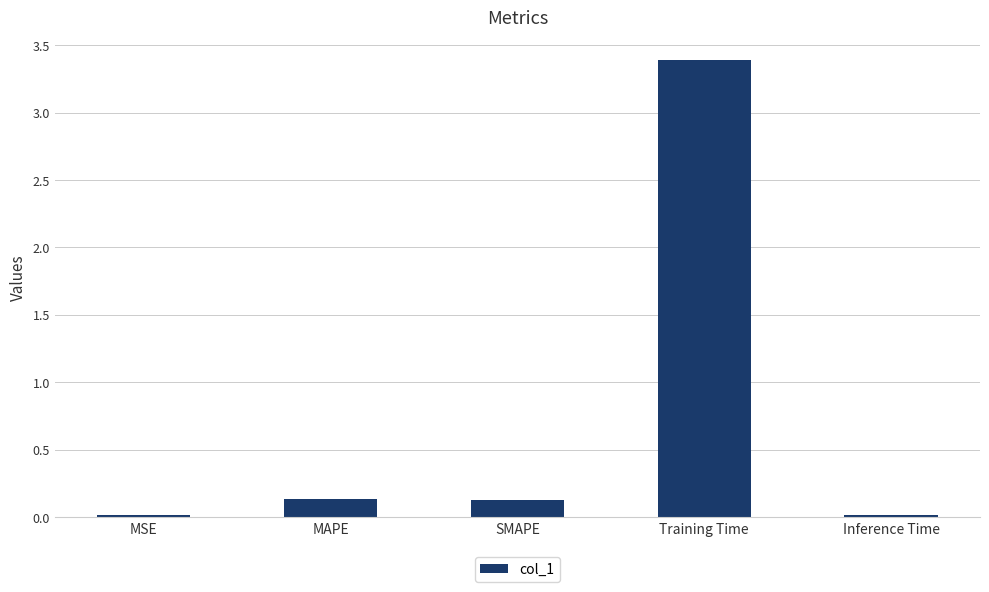

What is the change in value from SMAPE to Training Time?

+3.3